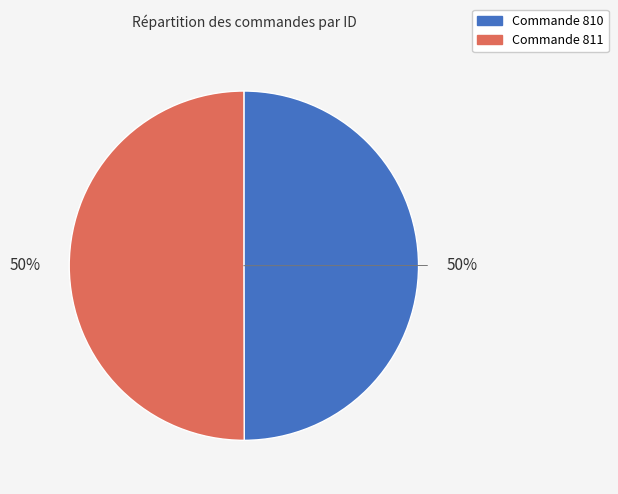

To the nearest percent, what is the average slice percentage?

50%